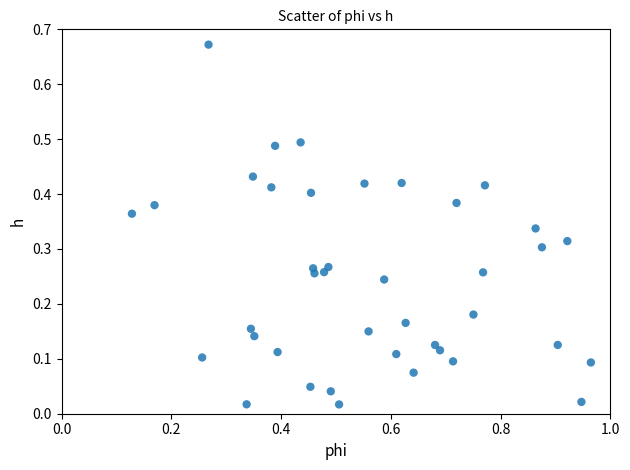

What is the range of X values (max minus min)?

0.8